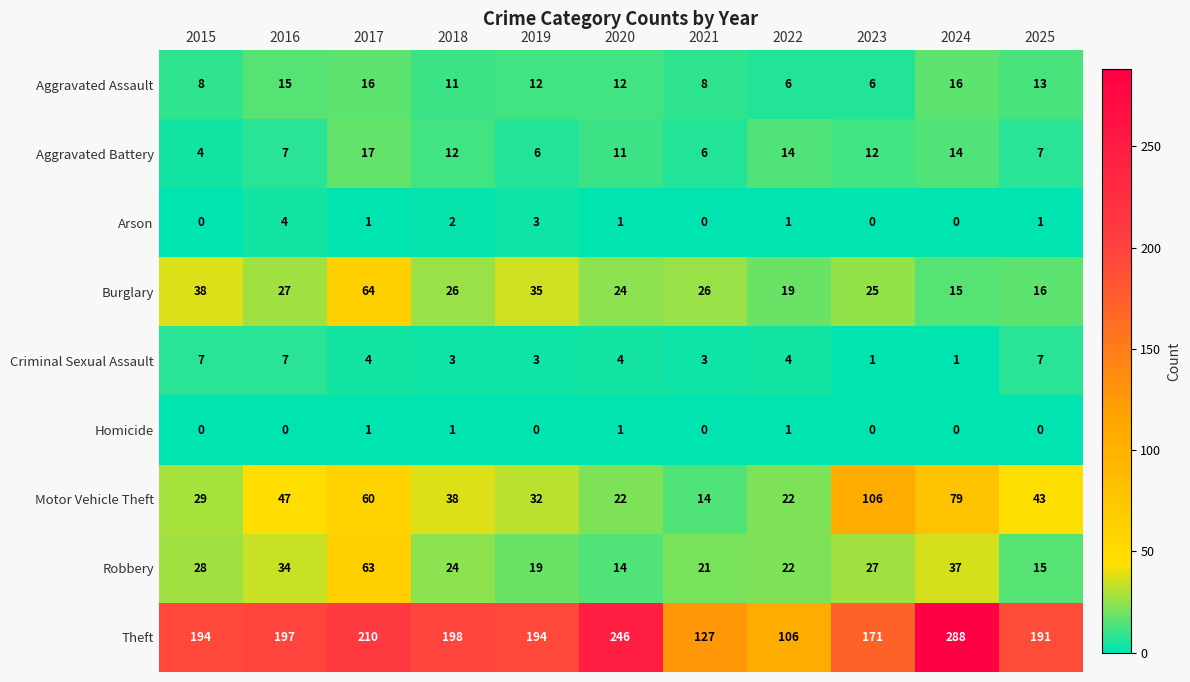

List the series in order of their peak value, highest first.

Theft, Motor Vehicle Theft, Burglary, Robbery, Aggravated Battery, Aggravated Assault, Criminal Sexual Assault, Arson, Homicide